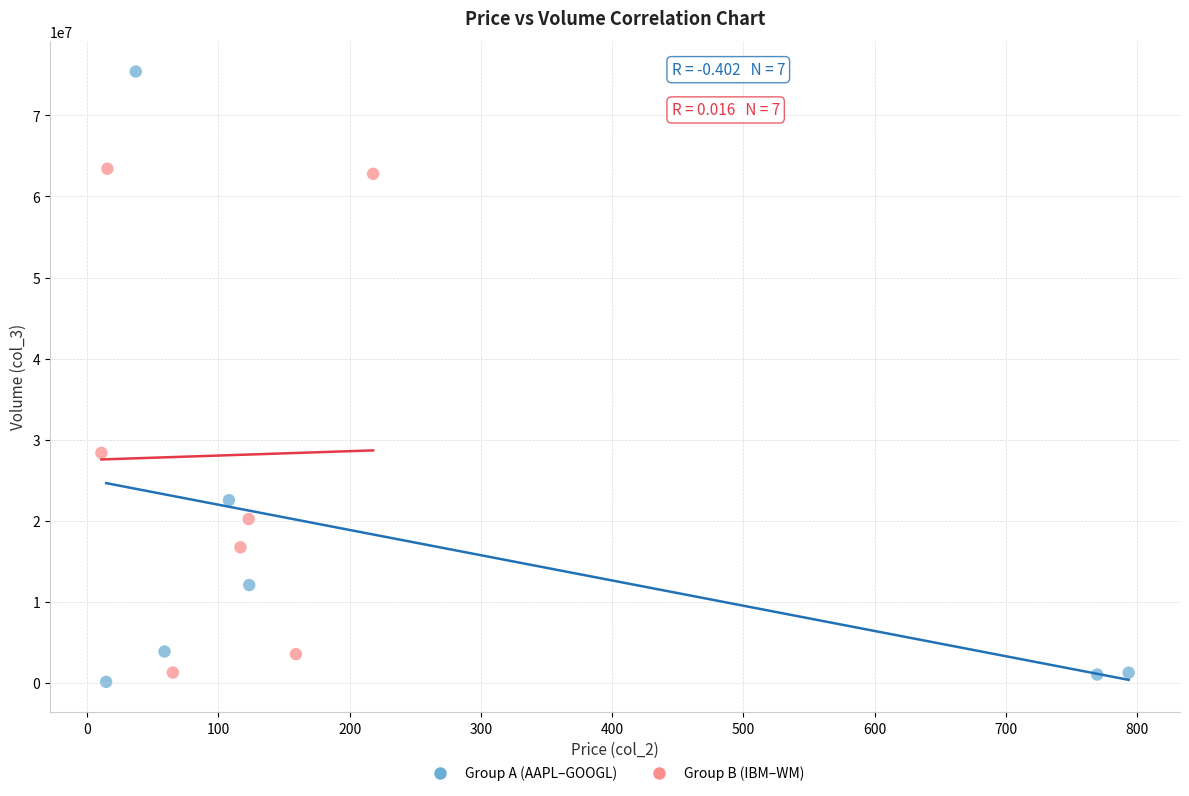

Which series contains the highest Y value?

Group A (AAPL–GOOGL)